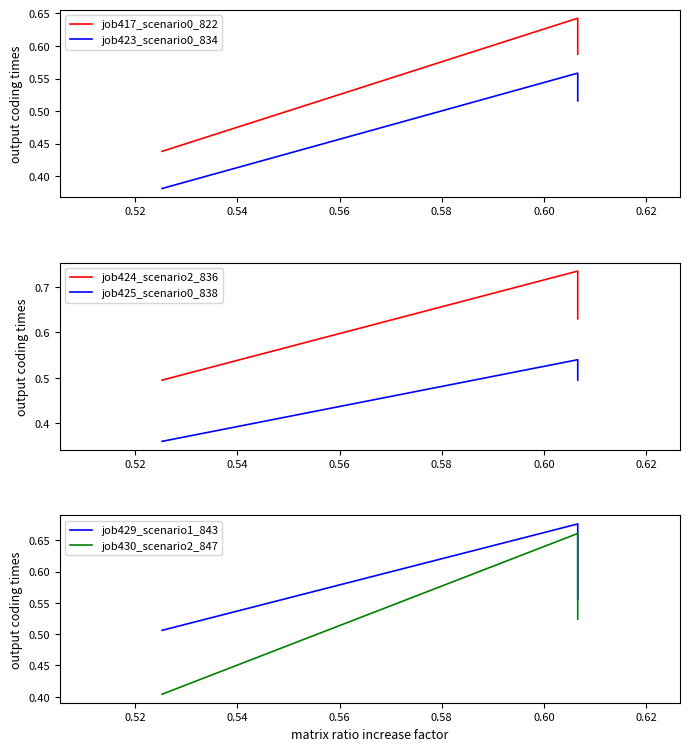

Which series has the largest range (max minus min)?

job430_scenario2_847